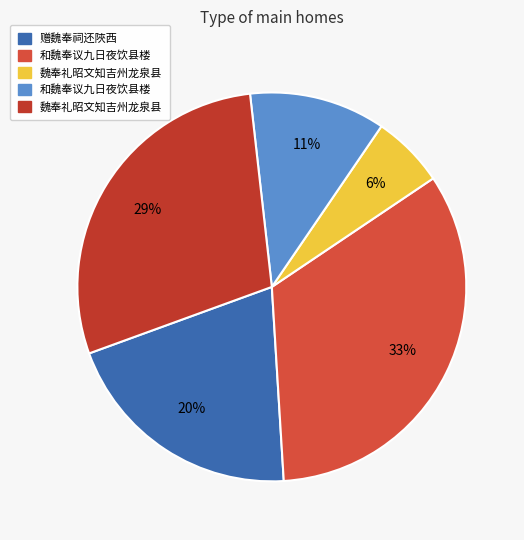

How many slices are in this pie chart?

5